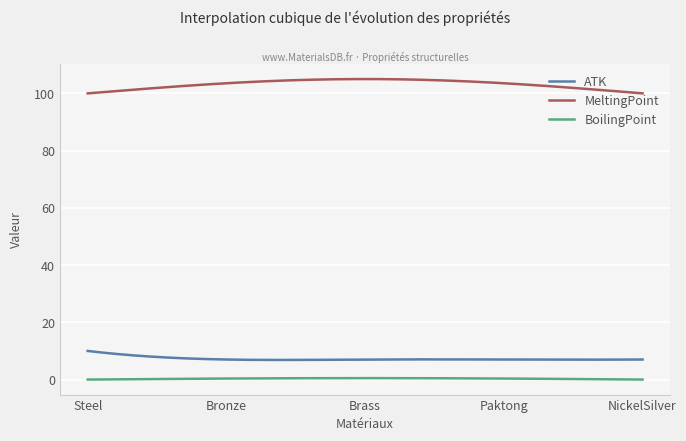

True or false: ATK and MeltingPoint intersect in this chart.

False